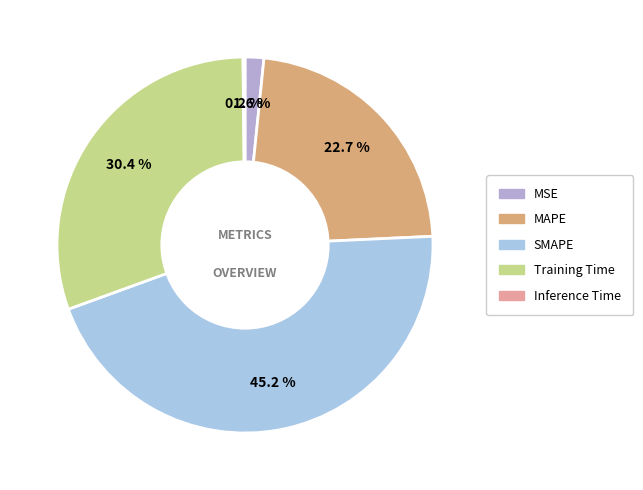

How many slices are in this pie chart?

5